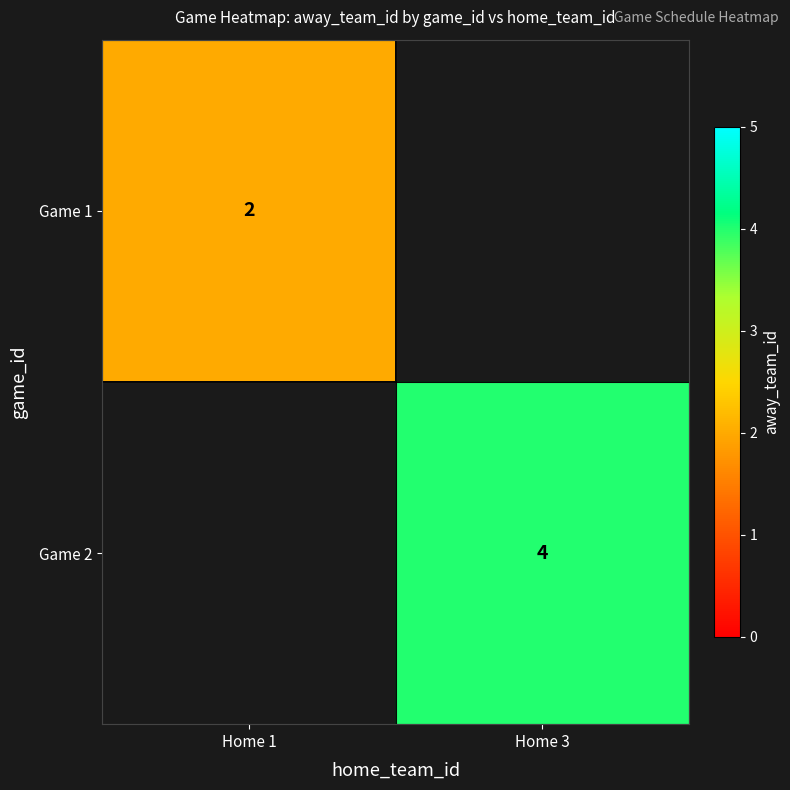

The value of Game 1 at Home 1 is 1.3. True or false?

False